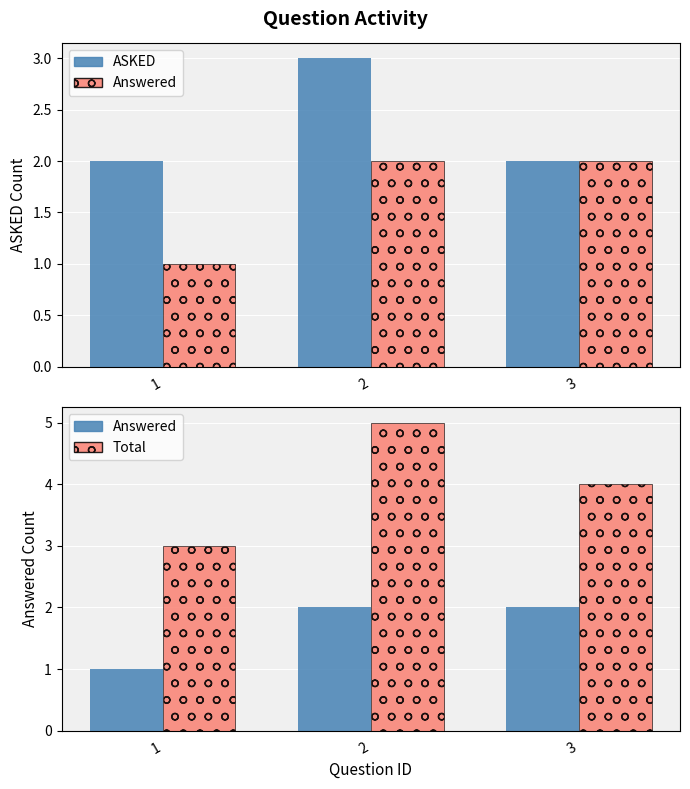

What is the value of the ASKED bar at the 3rd from the left?

2